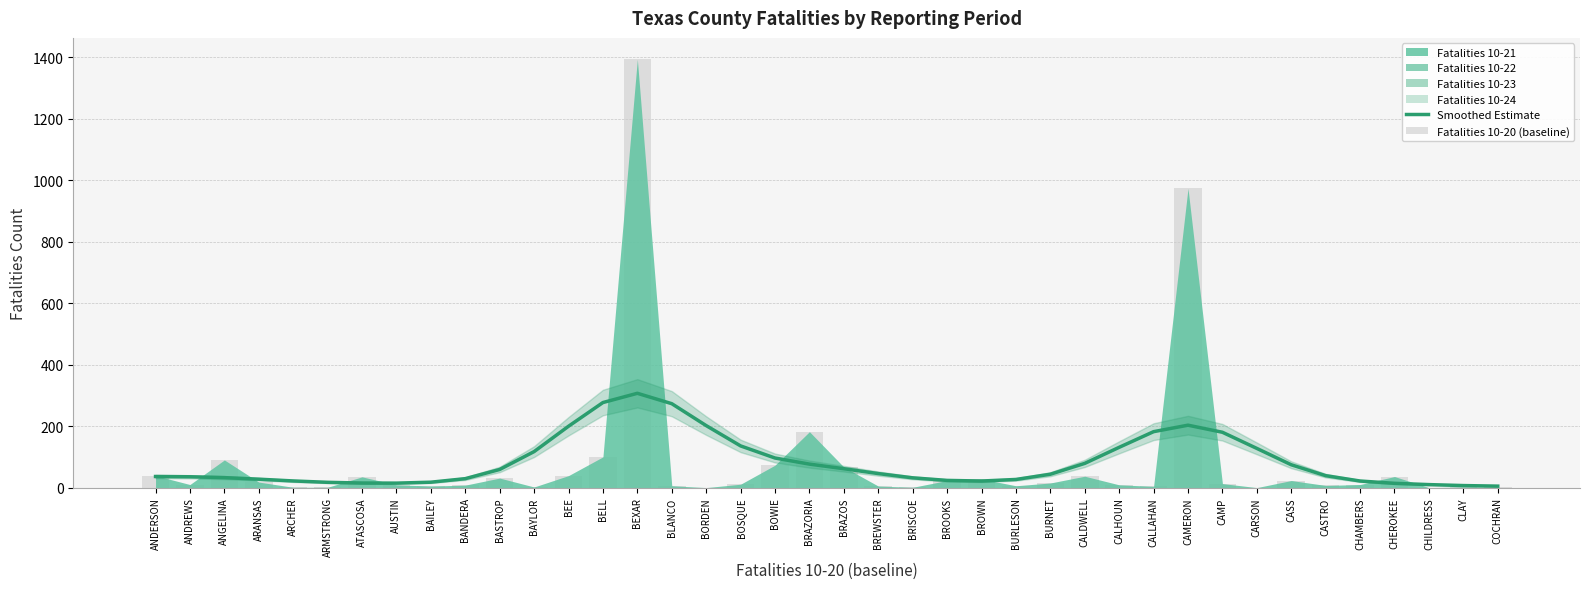

Does the chart contain any negative values?

No